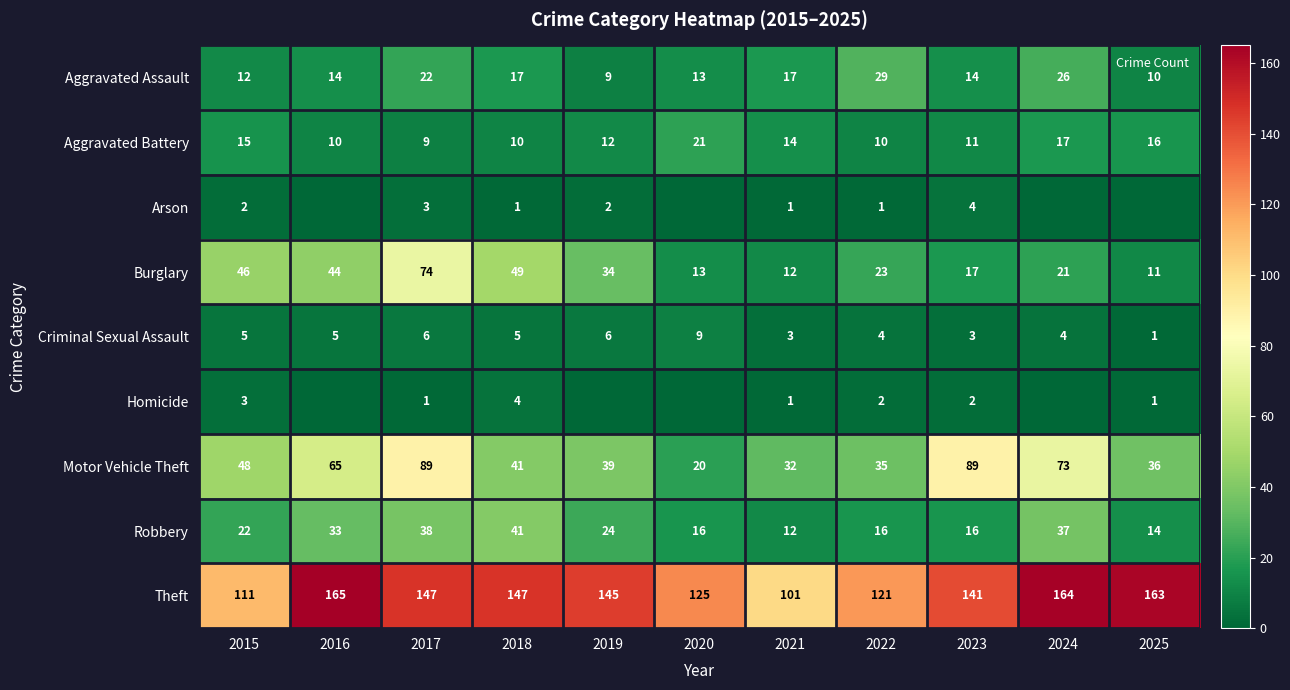

Which label corresponds to the largest value in the chart?

2016